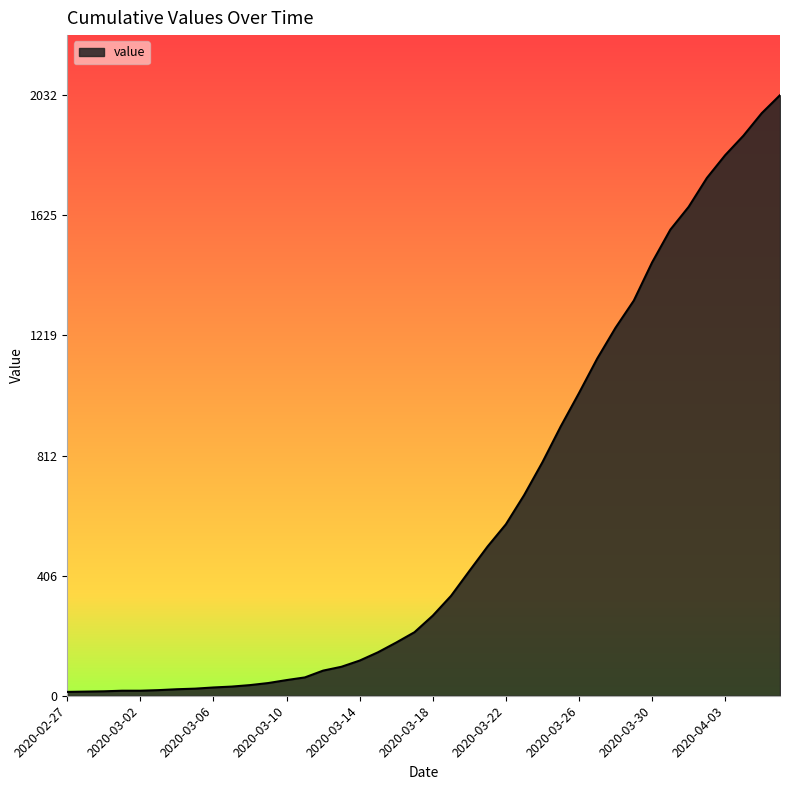

What is the difference between the maximum and minimum values?

2019